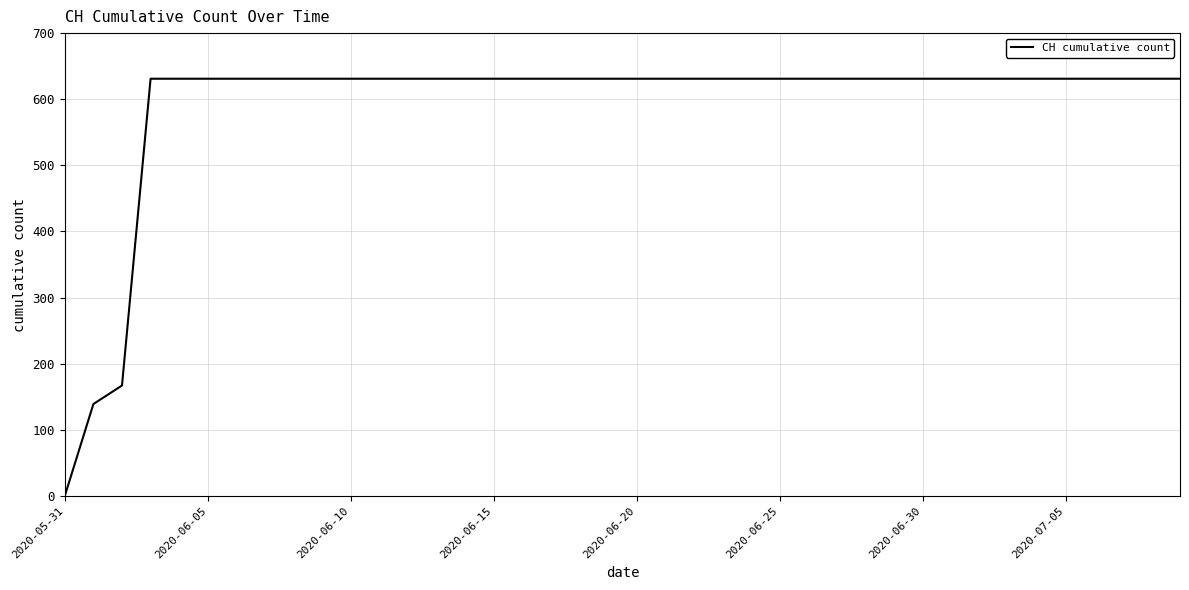

What is the greatest value displayed?

631